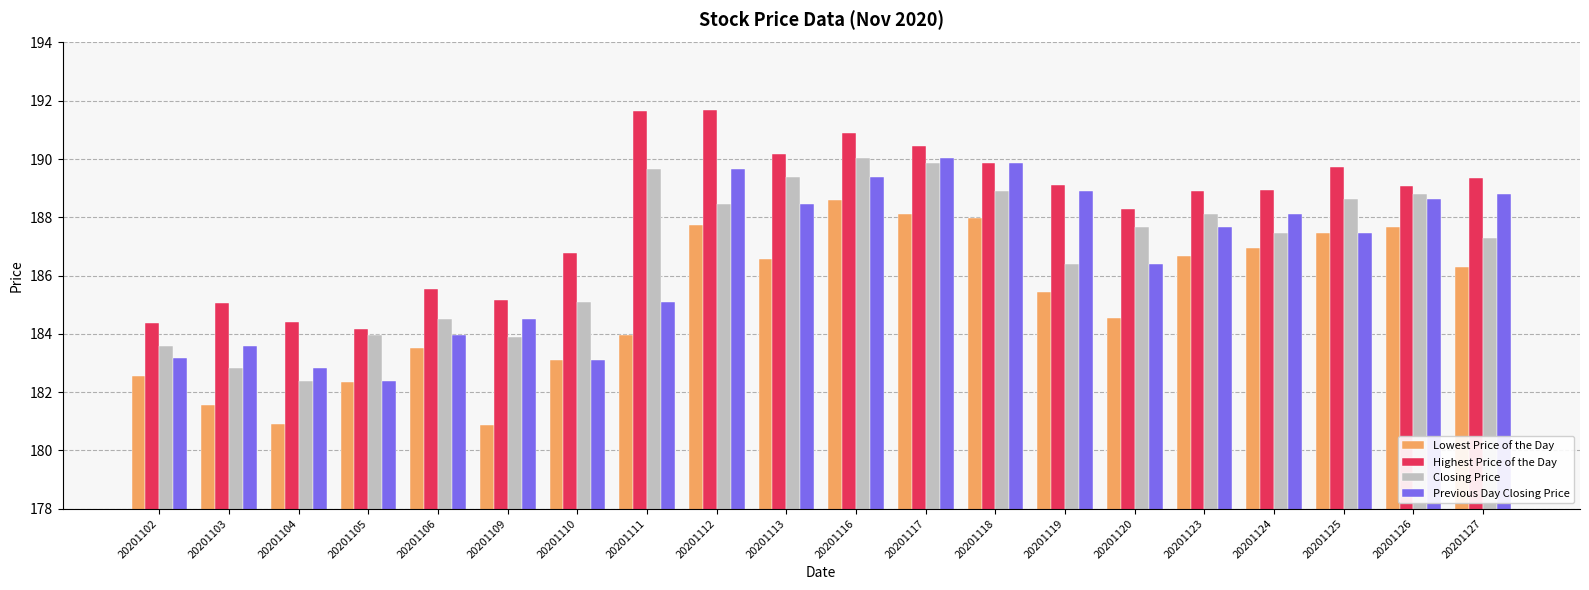

What is the lowest value of the Lowest Price of the Day series?

180.9